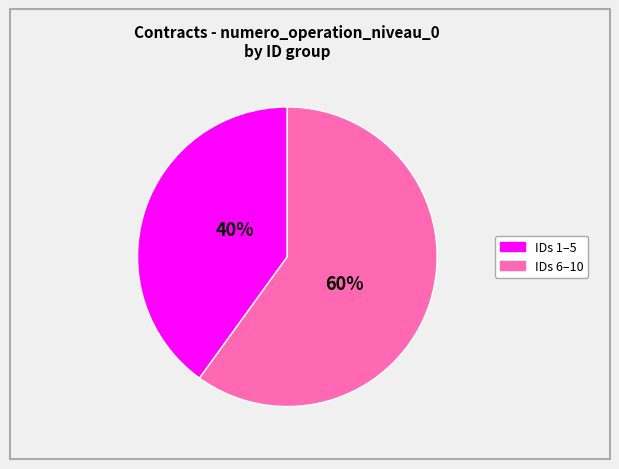

To the nearest percent, what is the difference between the largest and smallest slice percentages?

20%